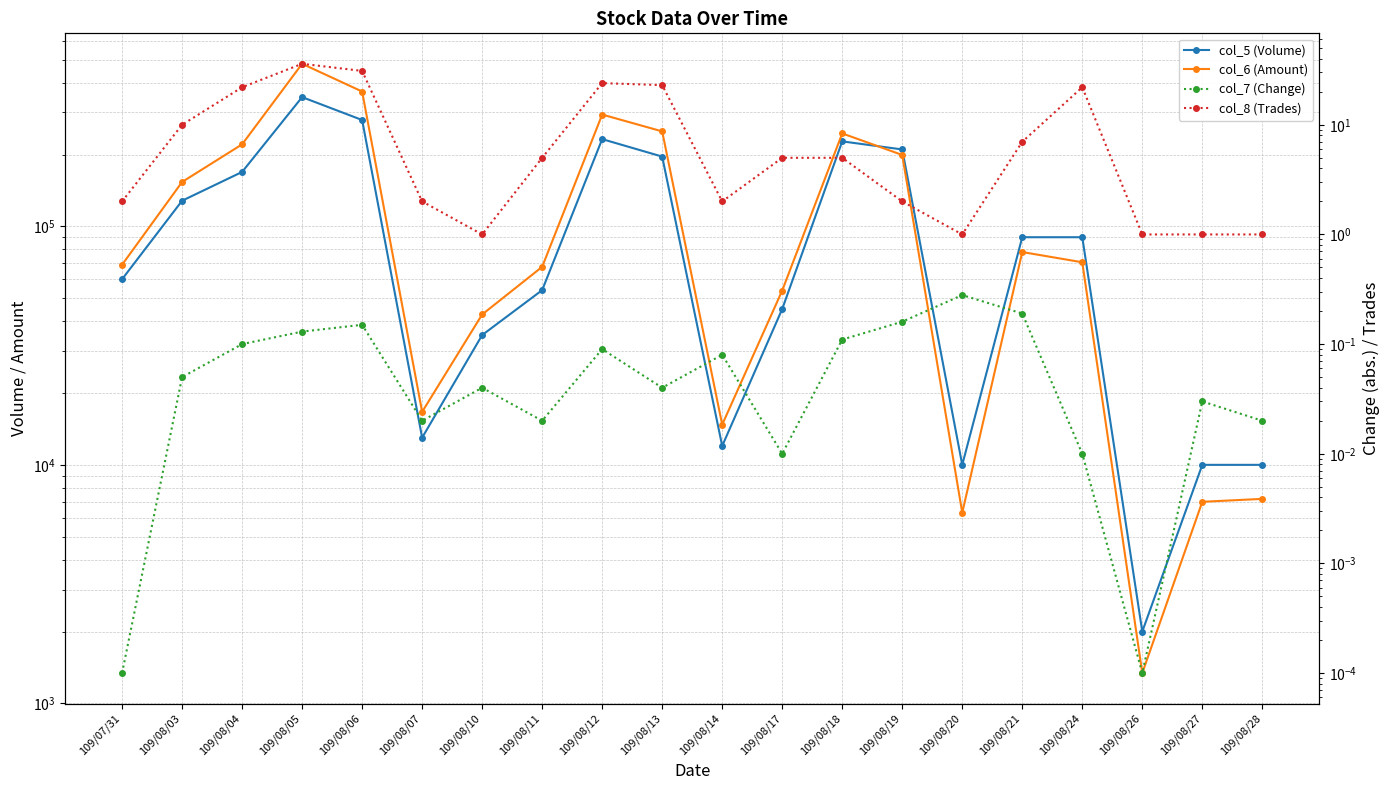

Between 109/08/05 and 109/08/13, which series saw the biggest shift?

col_6 (Amount)